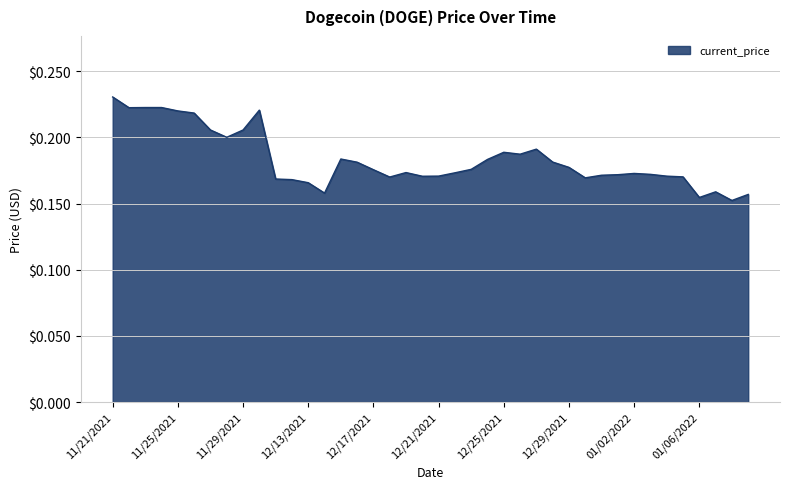

What is the label of the 6th point from the left?

11/26/2021